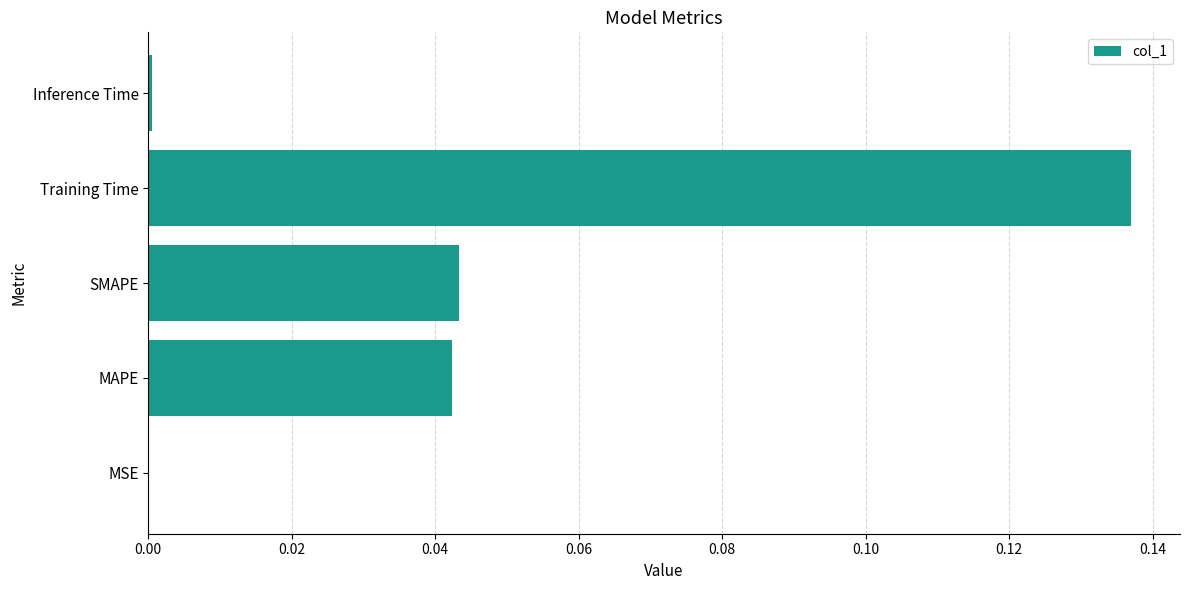

What is the change in value from SMAPE to Training Time?

+0.1